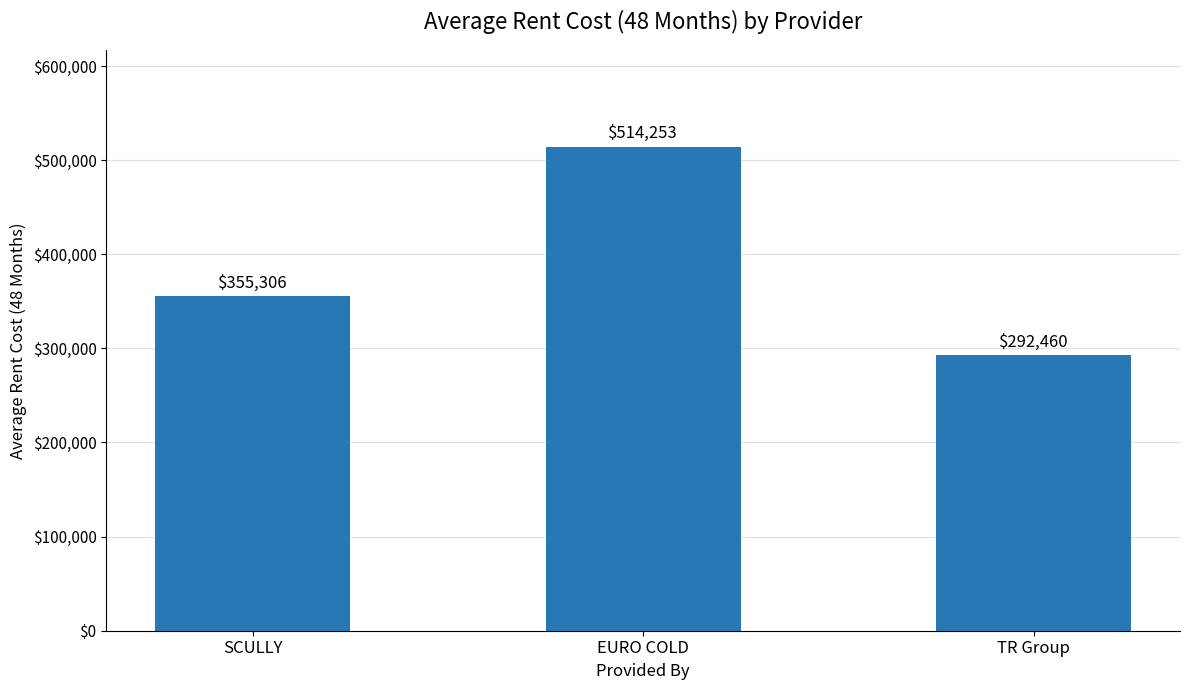

What is the difference between the values at TR Group and EURO COLD?

221793.1